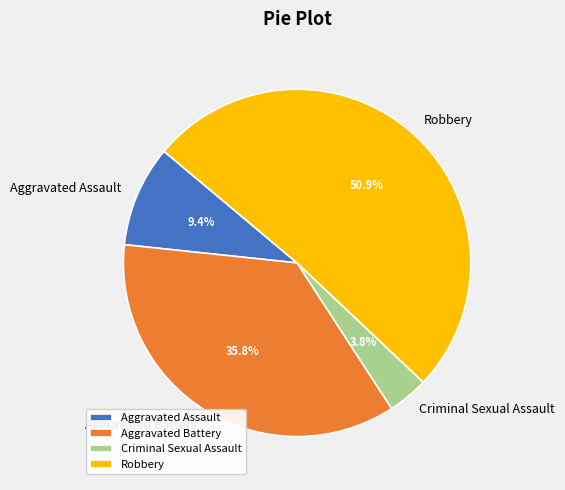

What percentage is the Aggravated Assault slice, to the nearest percent?

9%